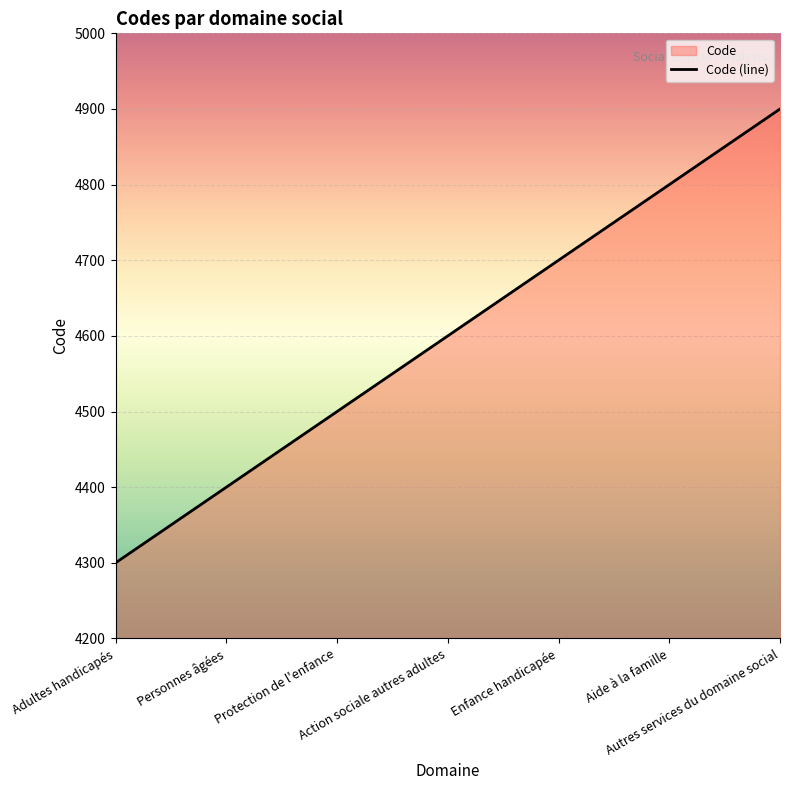

What is the ratio of the value at Aide à la famille to the value at Adultes handicapés?

1.1